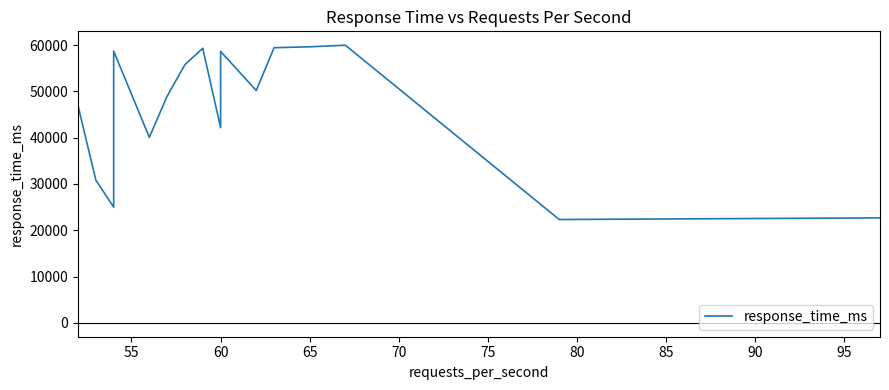

Count the number of data series in this chart.

1